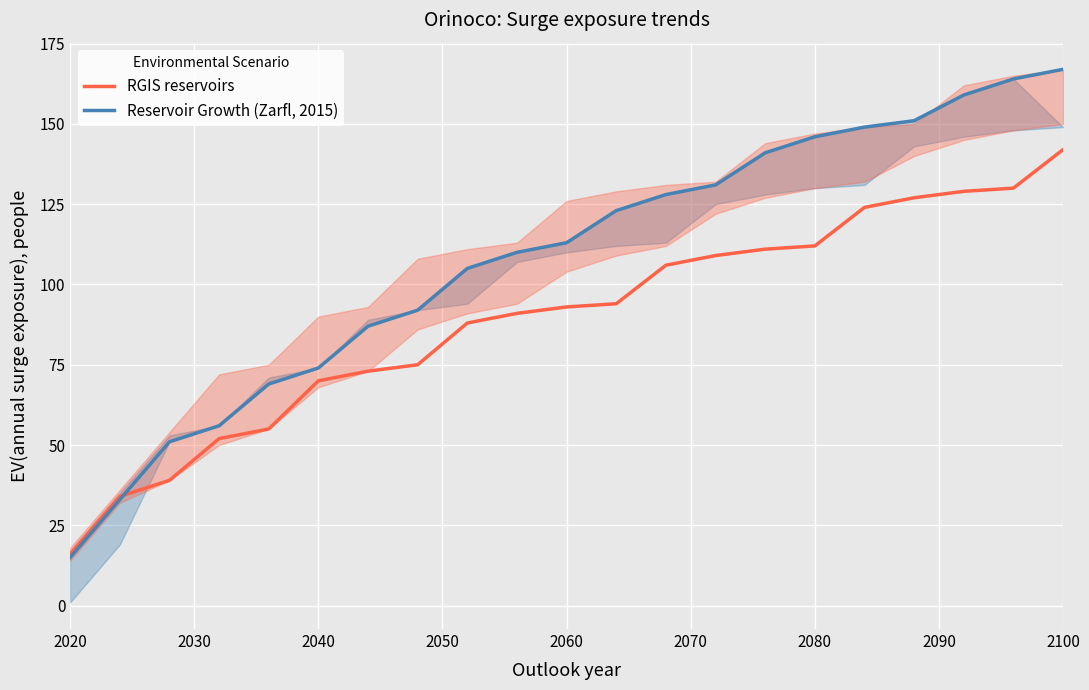

Rank the series by their average value, from highest to lowest.

Reservoir Growth (Zarfl, 2015), RGIS reservoirs